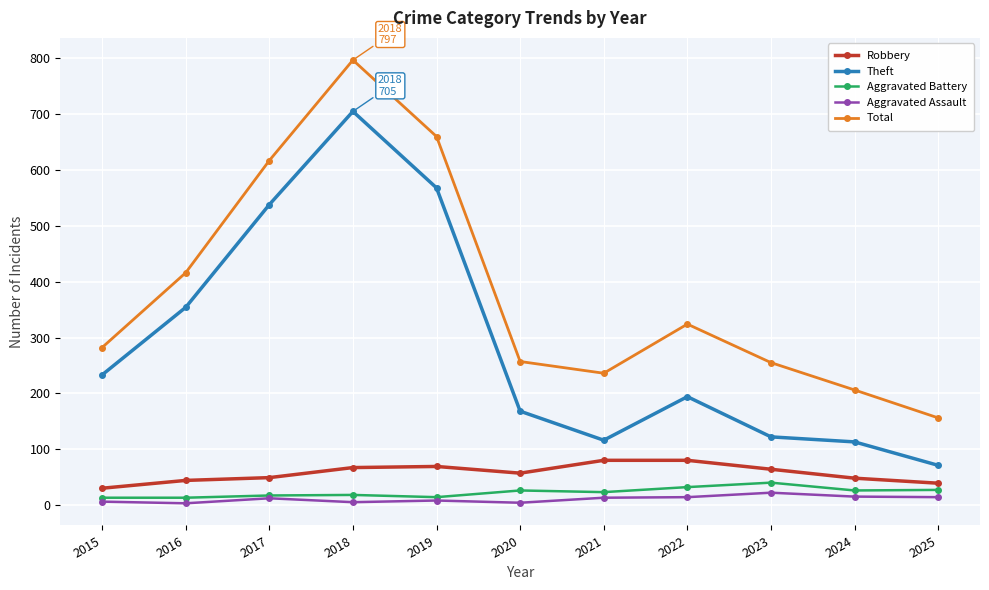

Rank the series by their maximum value, from lowest to highest.

Aggravated Assault, Aggravated Battery, Robbery, Theft, Total